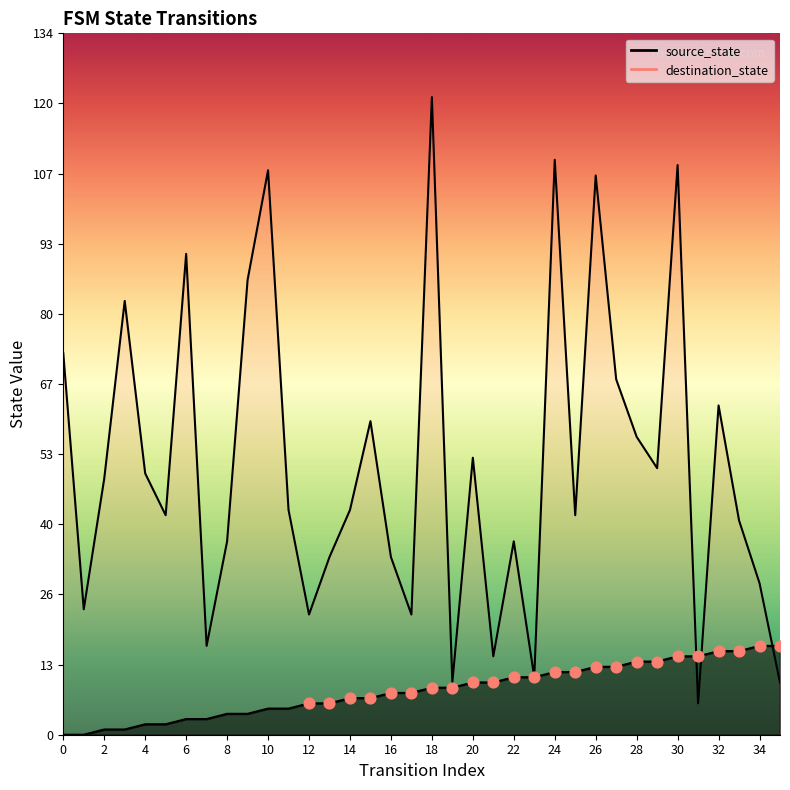

Is the value of source_state at 13 greater than the value of destination_state at 13?

No